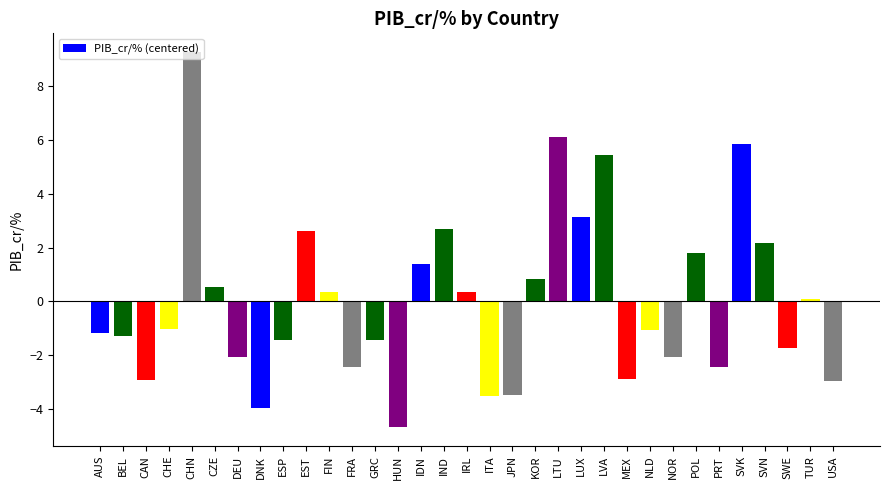

The chart shows a value of -1.1 at NLD. True or false?

True